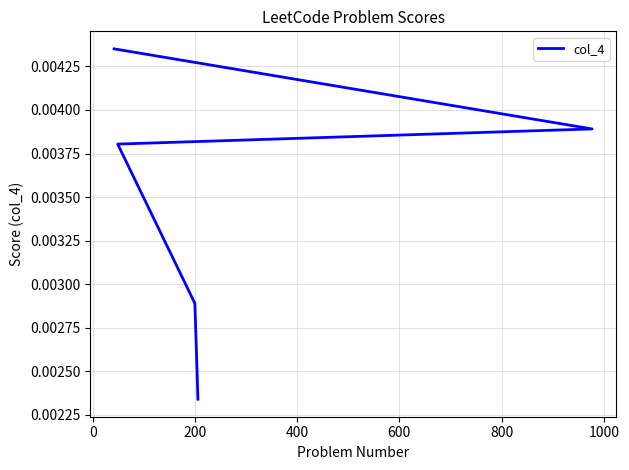

True or false: the data shows 0.0 at 200.

False